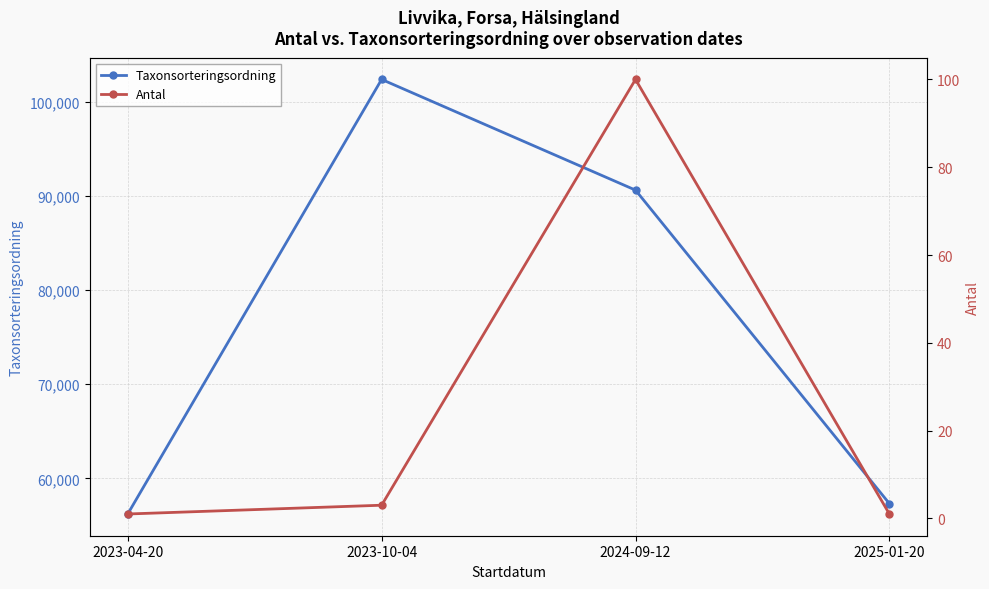

The Antal series shows 1 at 2023-04-20. True or false?

False